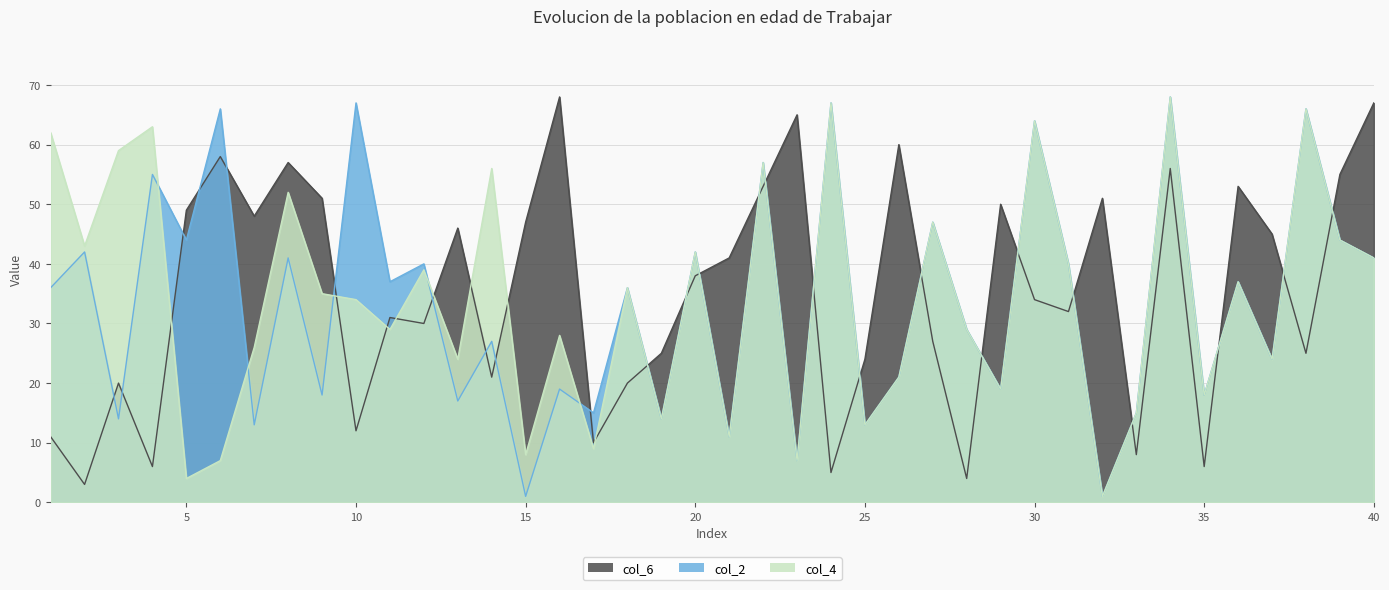

Reading left to right, transcribe all the data shown in this chart.

col_6: 11	3	20	6	49	58	48	57	51	12	31	30	46	21	47	68	10	20	25	38	41	53	65	5	24	60	27	4	50	34	32	51	8	56	6	53	45	25	55	67
col_2: 36	42	14	55	44	66	13	41	18	67	37	40	17	27	1	19	15	36	14	42	11	57	7	67	13	21	47	29	19	64	40	1	15	68	18	37	24	66	44	41
col_4: 62	43	59	63	4	7	26	52	35	34	29	39	24	56	8	28	9	36	14	42	11	57	7	67	13	21	47	29	19	64	40	1	15	68	18	37	24	66	44	41